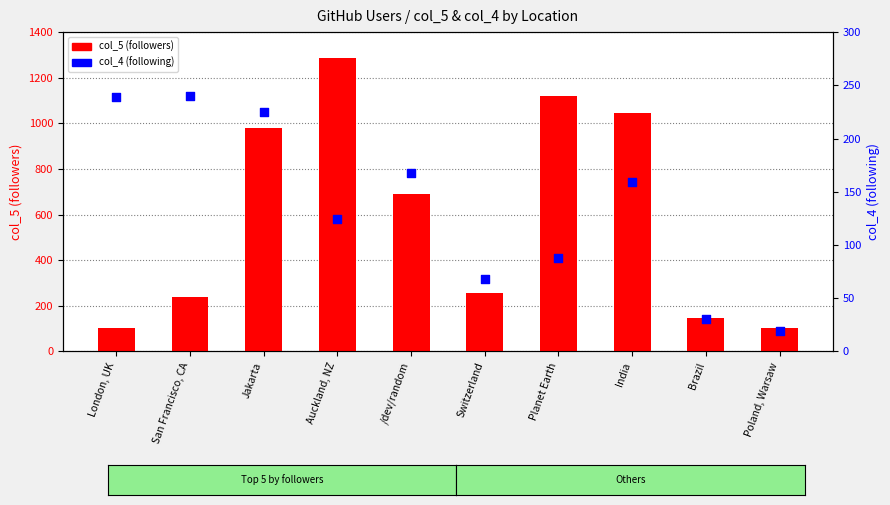

Which series reaches the minimum Y coordinate?

col_4 (following)